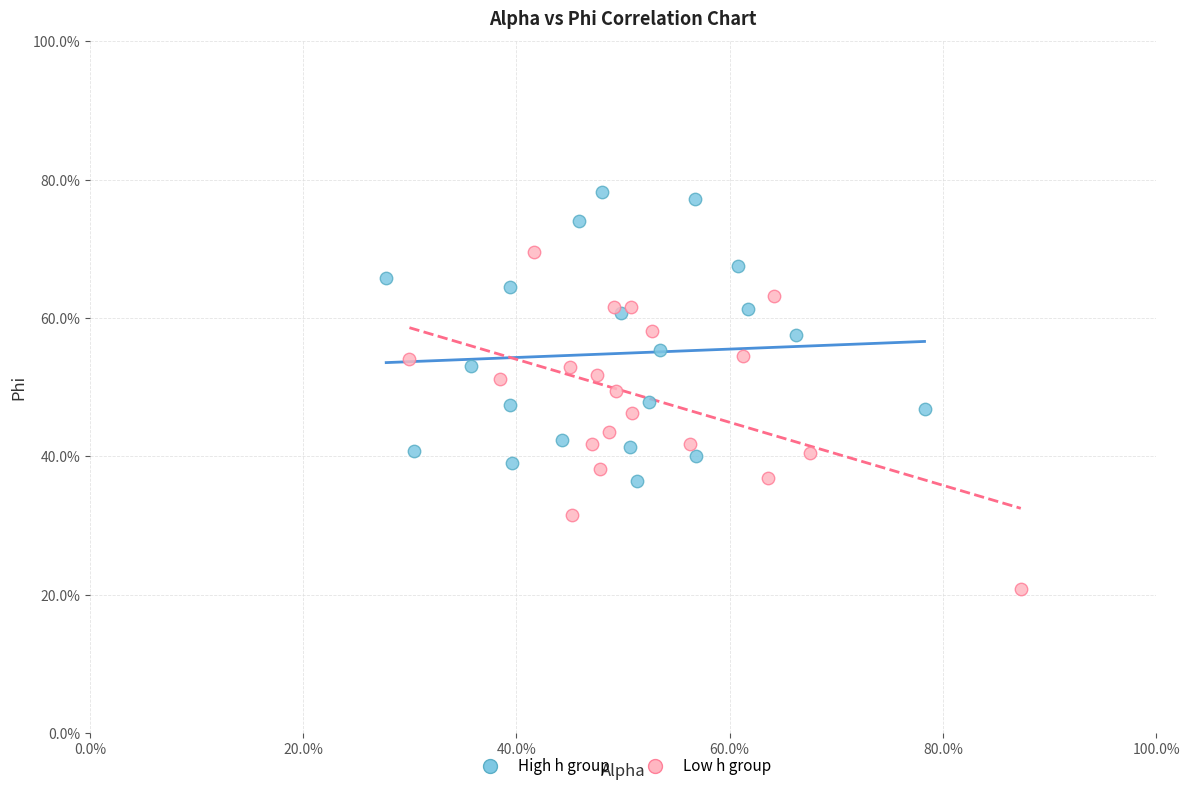

What are all the series names shown in the legend?

High h group, Low h group